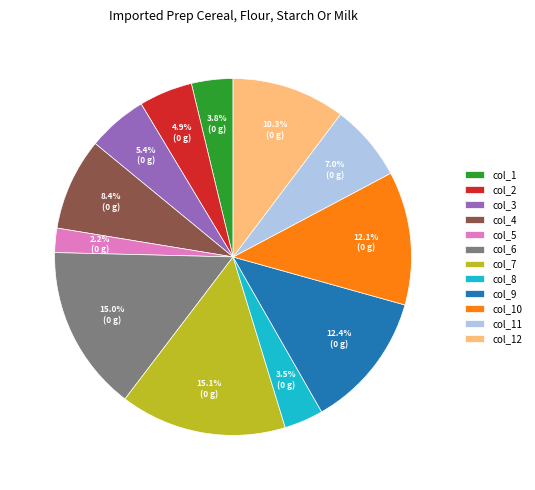

What is the total percentage of col_6 and col_10?

27.1%